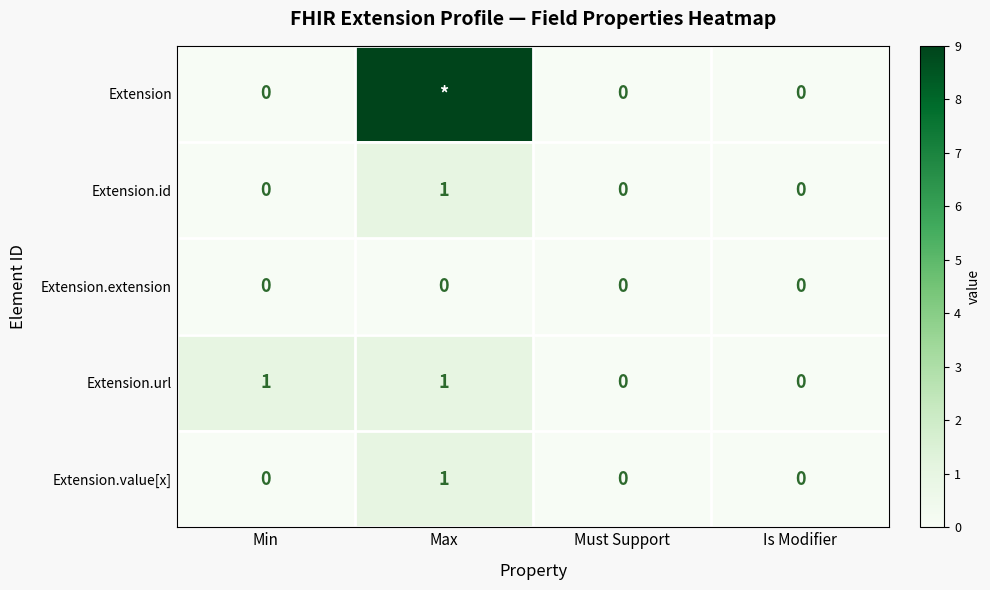

Which has a higher value, Is Modifier or Must Support?

Is Modifier